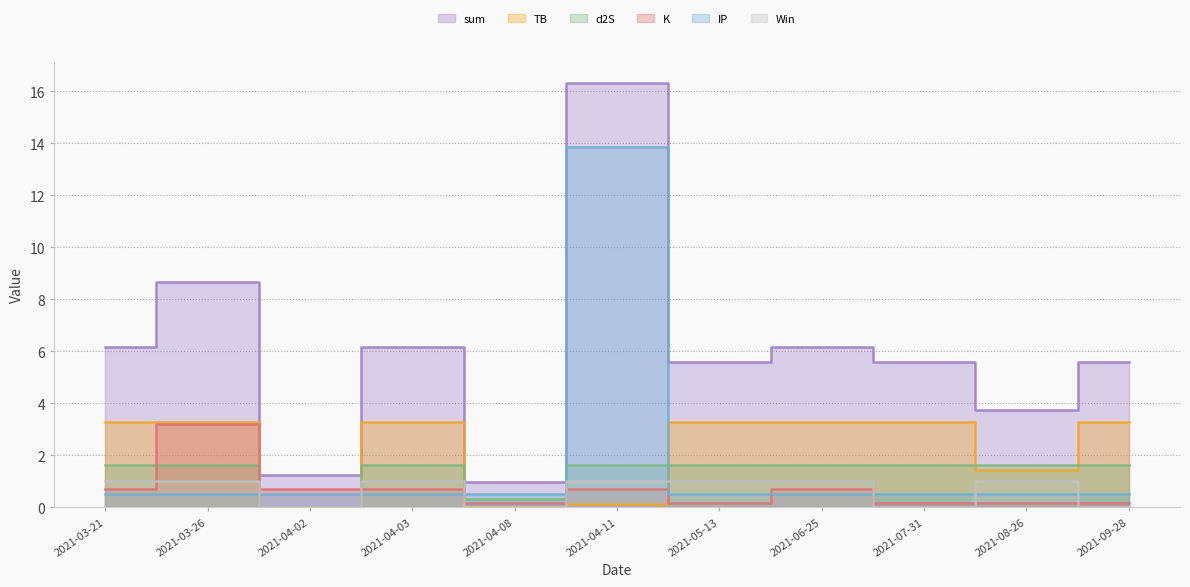

What is the label of the 7th point from the left?

2021-05-13